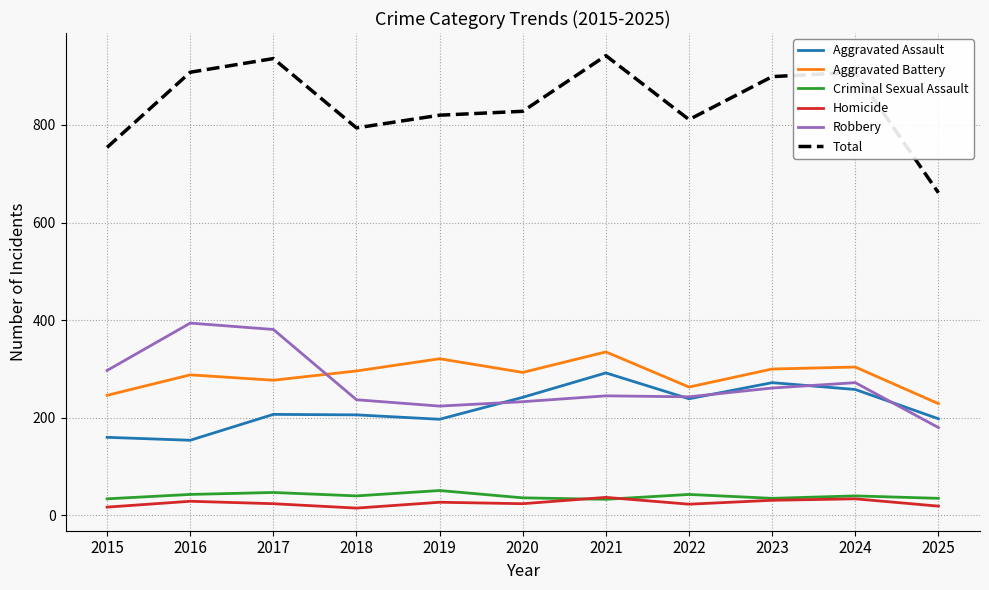

What is the spread (max minus min) of values at 2023?

868